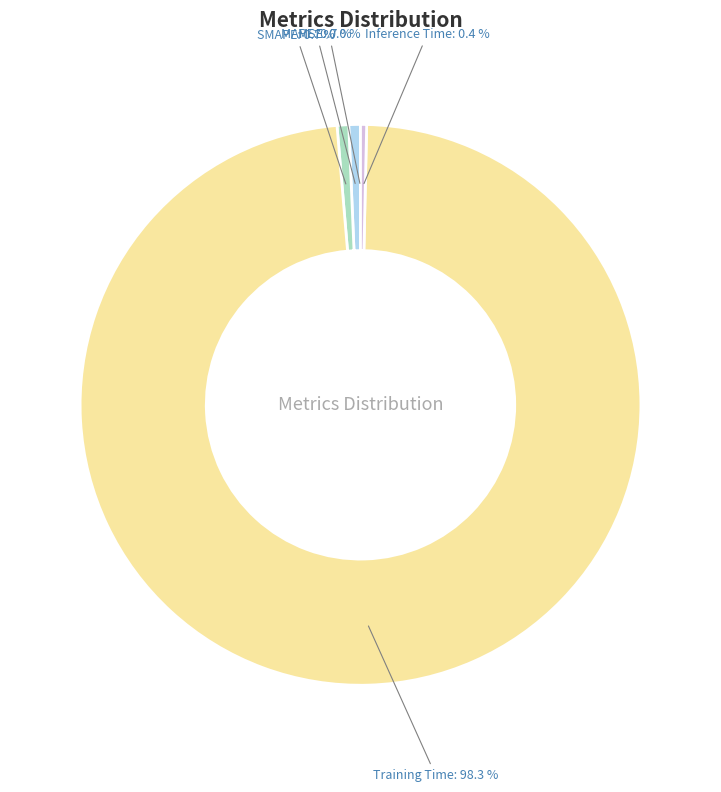

What is the majority slice?

Training Time